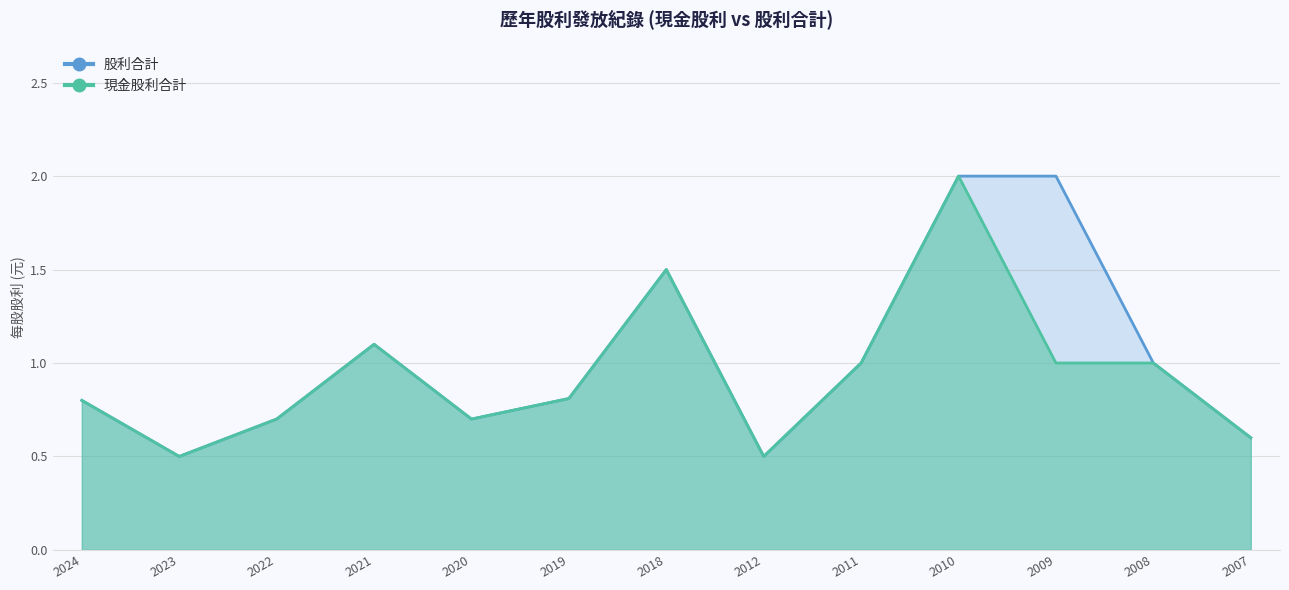

Which has a higher value, 2020 or 2012?

2020